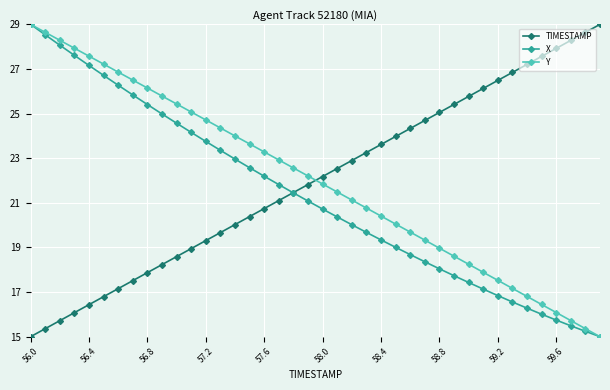

How many times do TIMESTAMP and Y cross each other?

1